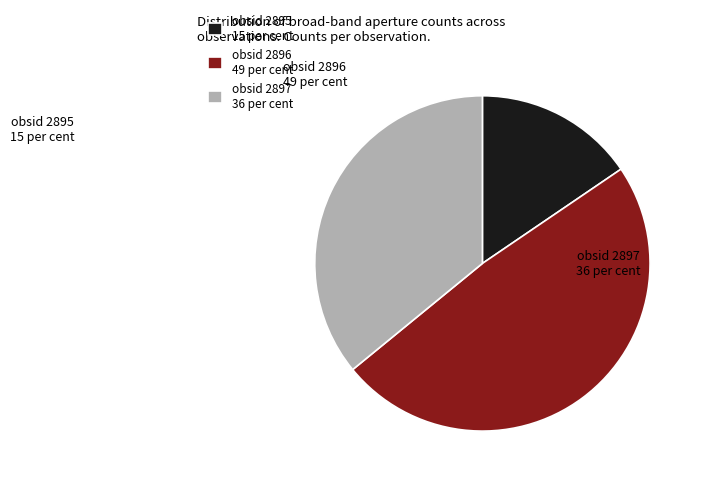

How many slices are in this pie chart?

3